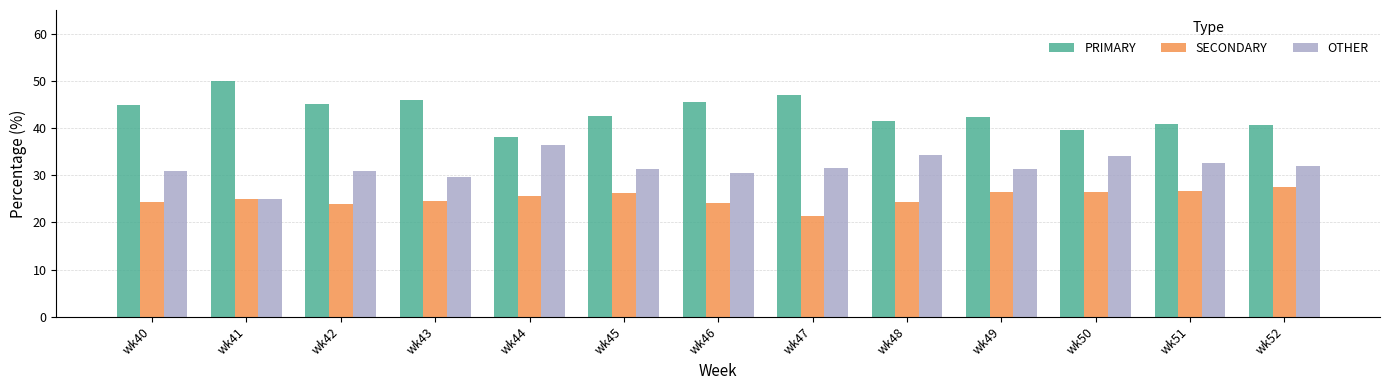

What is the sum of all SECONDARY values?

325.9